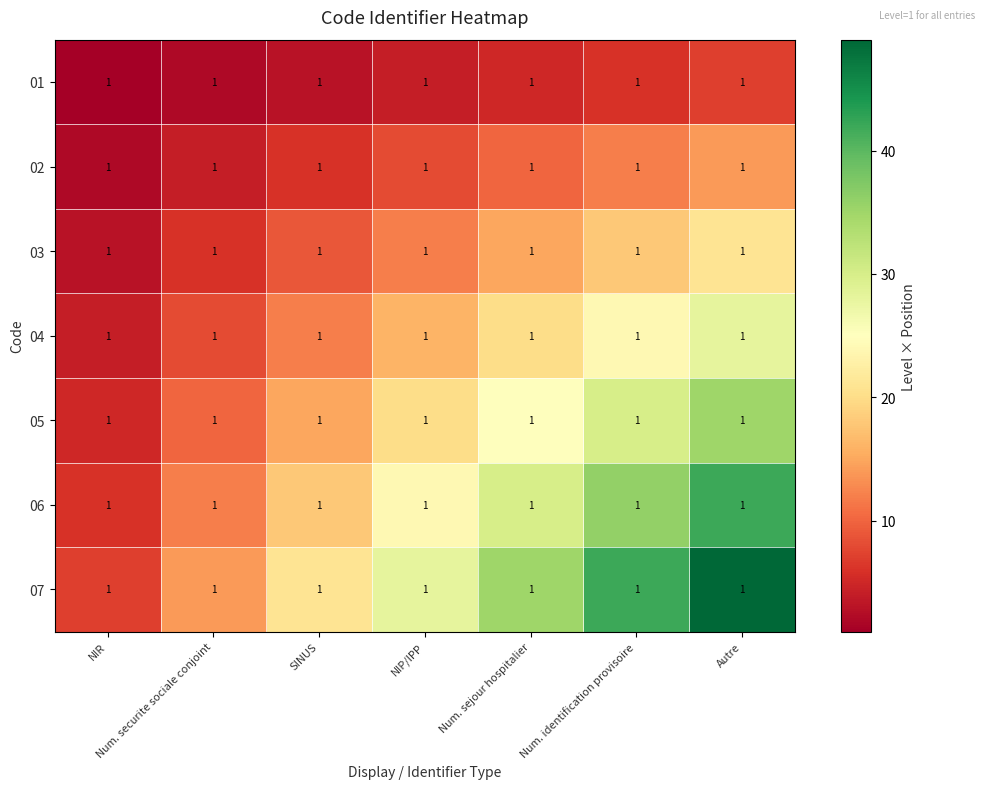

At which category does the chart reach its minimum across all series?

NIR